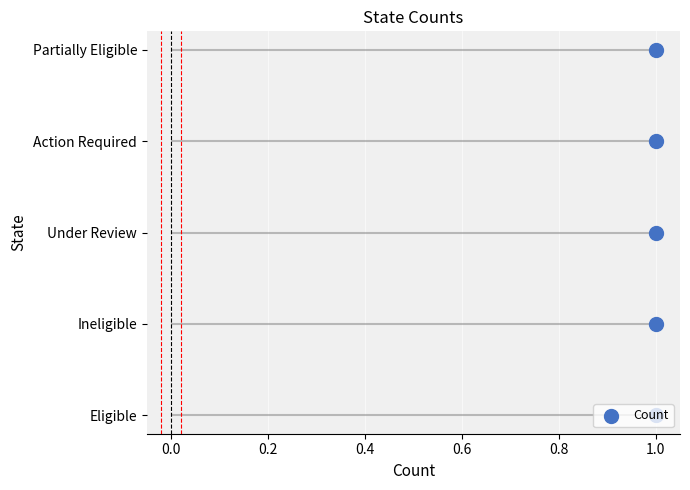

Which has a higher value, 1.0 or 1.0?

1.0